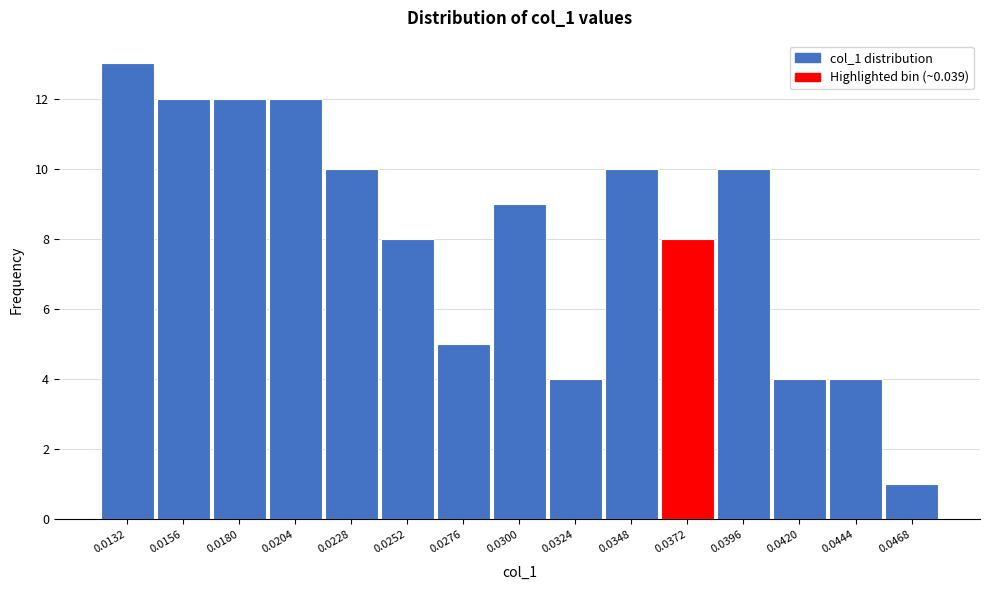

Reading left to right, transcribe all the data shown in this chart.

13	12	12	12	10	8	5	9	4	10	8	10	4	4	1